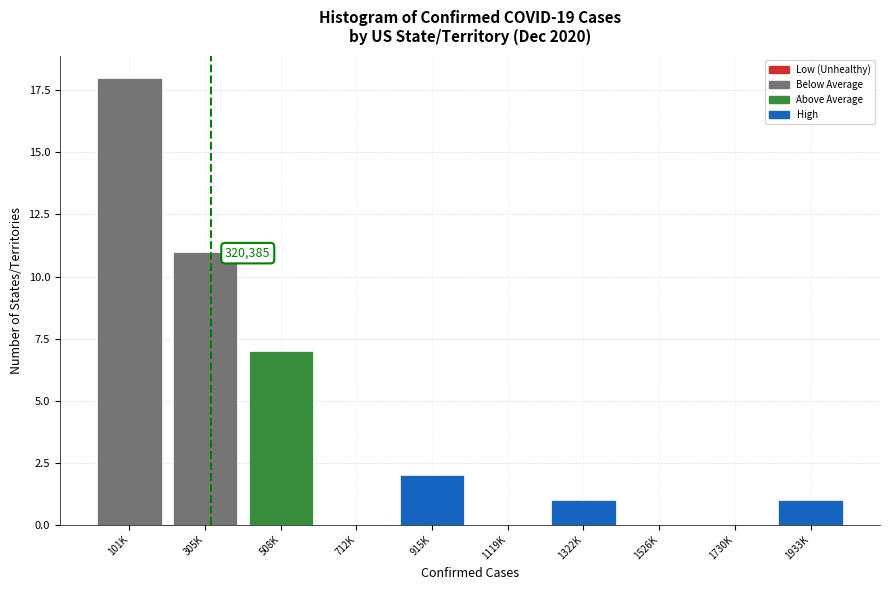

Reading right to left, list all the values displayed in this chart.

1933K=1	1730K=0	1526K=0	1322K=1	1119K=0	915K=2	712K=0	508K=7	305K=11	101K=18